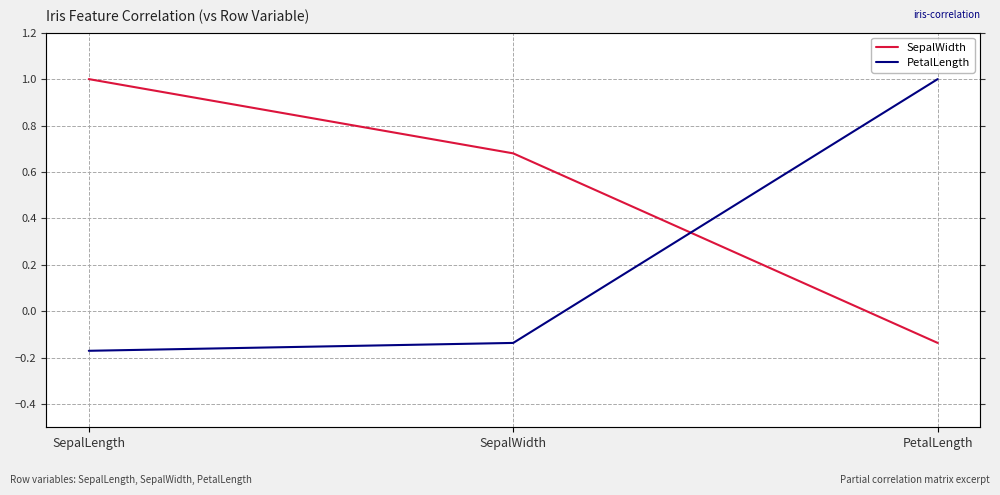

Count the number of data series in this chart.

2